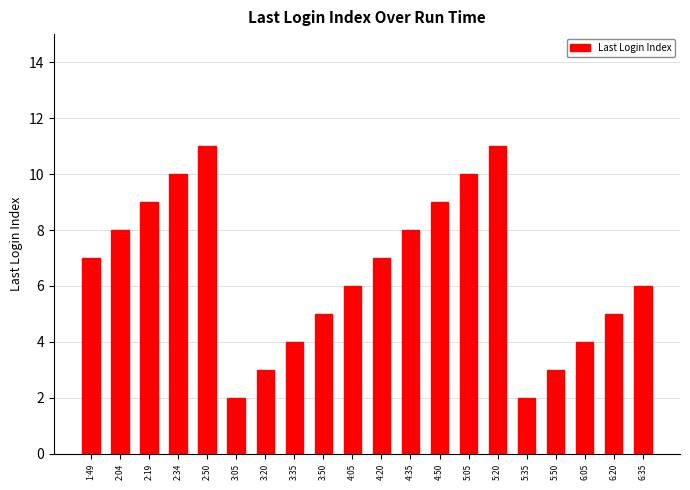

Is it true that the value at 2:19 is 9?

True